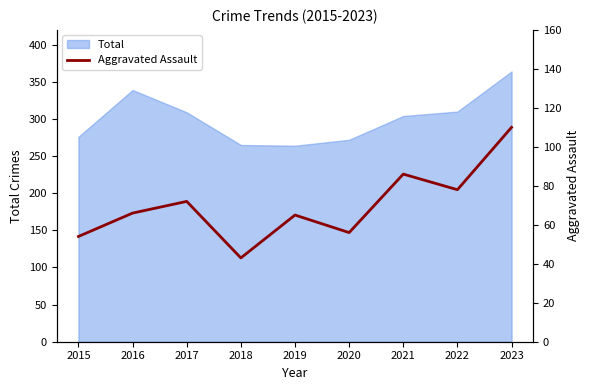

True or false: Total has a value of 304 at 2021.

True